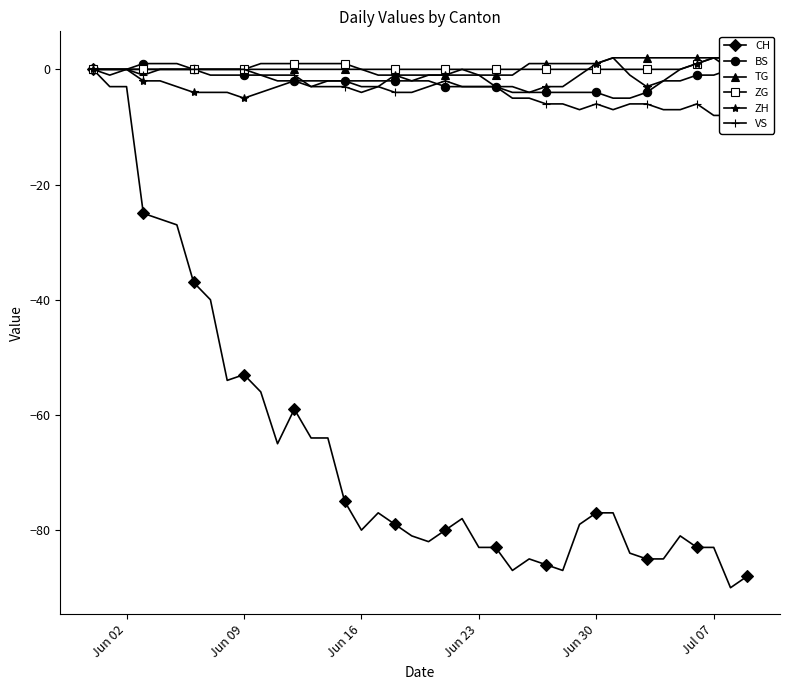

How many lines are shown in the chart?

6